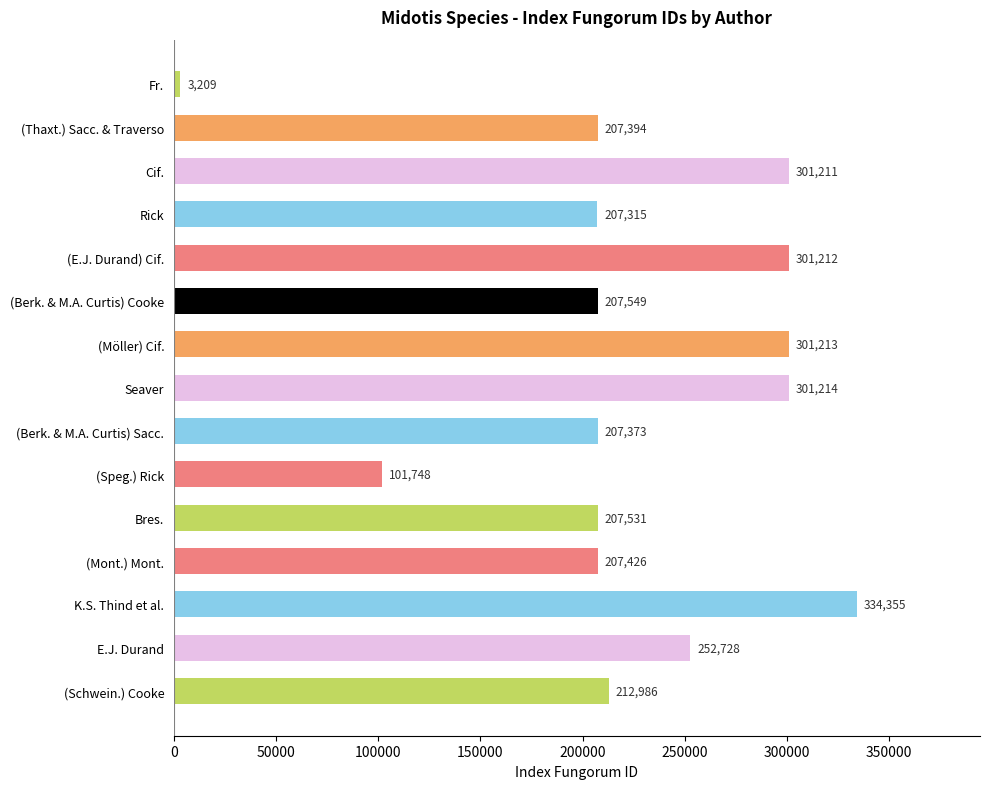

Where is the data nearest to the value 168782?

Rick